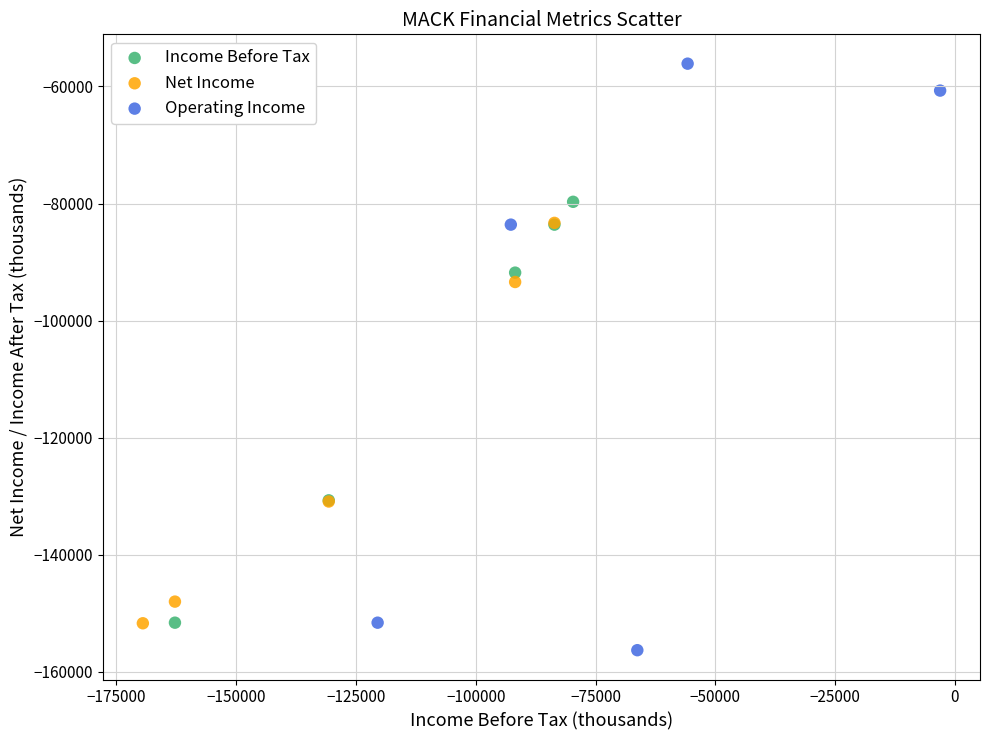

Which series reaches the maximum Y coordinate?

Operating Income